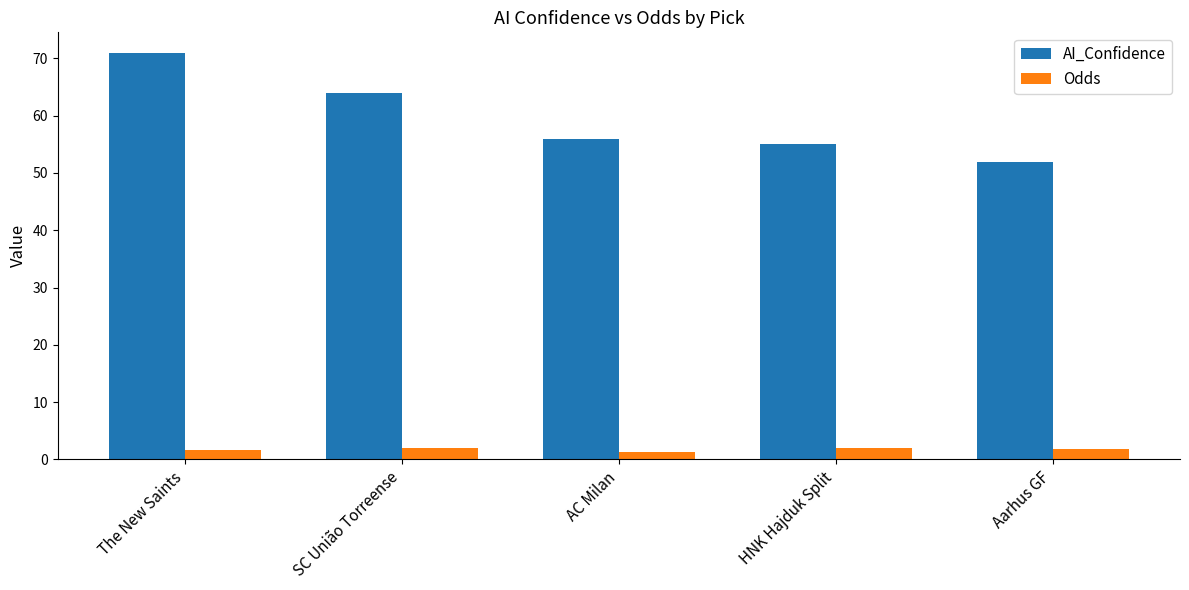

Rank the series by their maximum value, from highest to lowest.

AI_Confidence, Odds